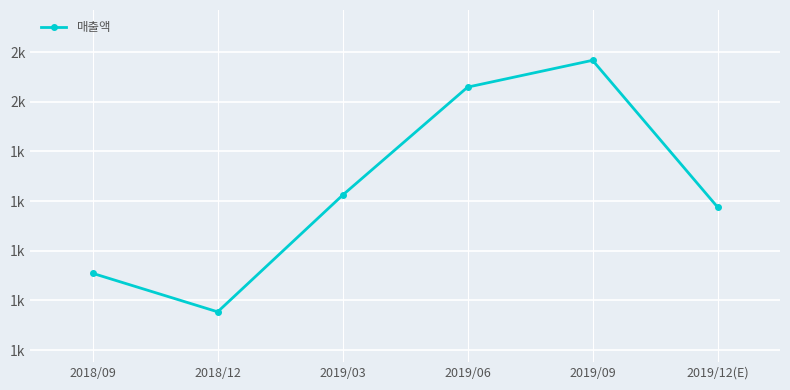

Is it true that the value at 2018/12 is 1154?

True